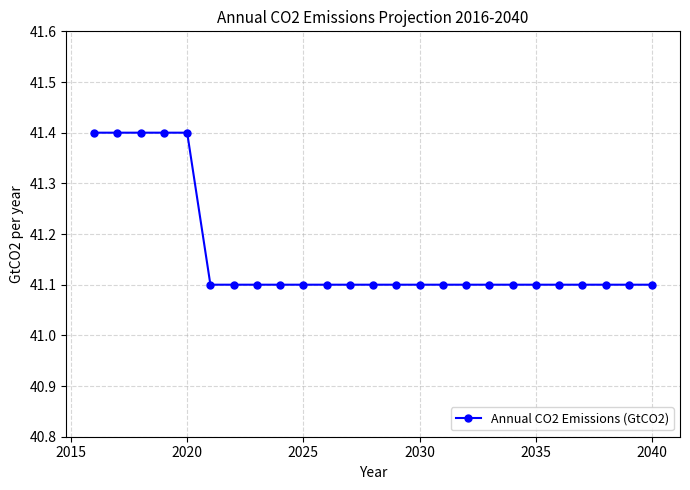

What is the average value?

41.2